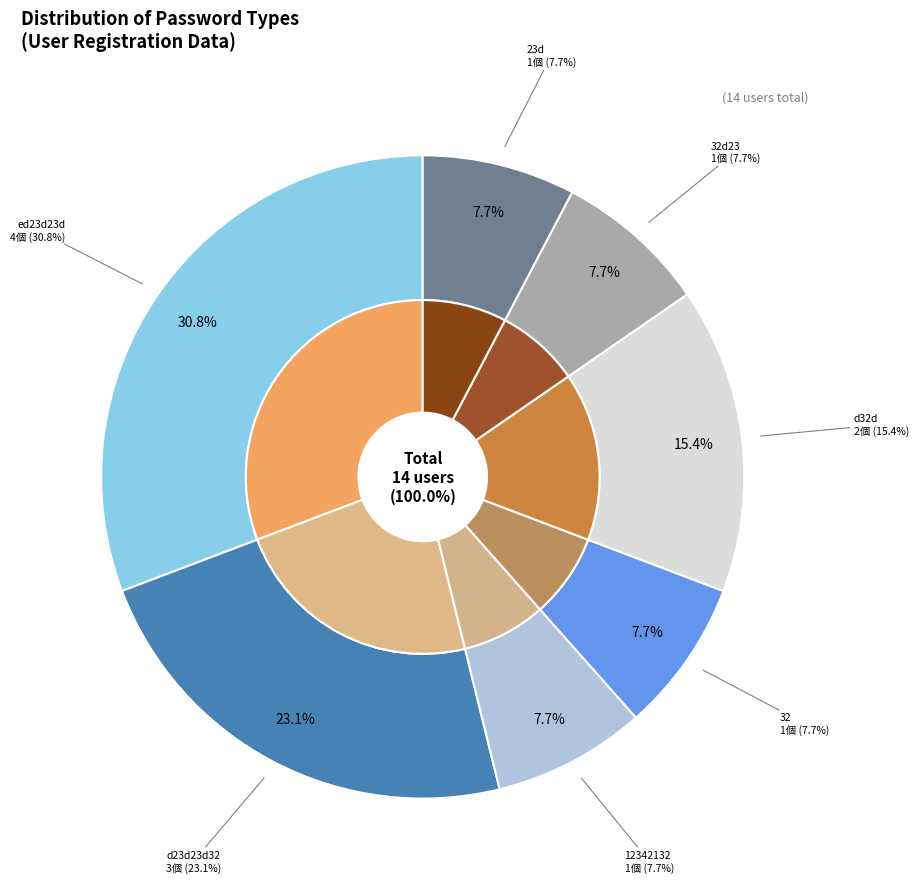

How many slices are in this pie chart?

7